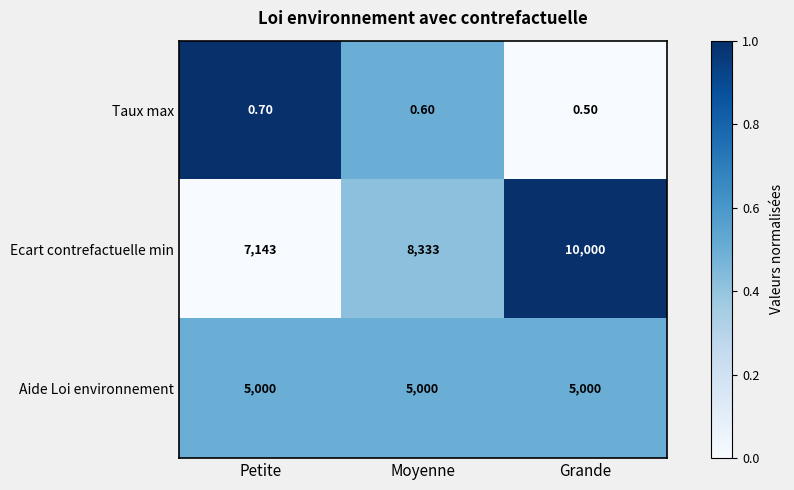

Count the number of data series in this chart.

3